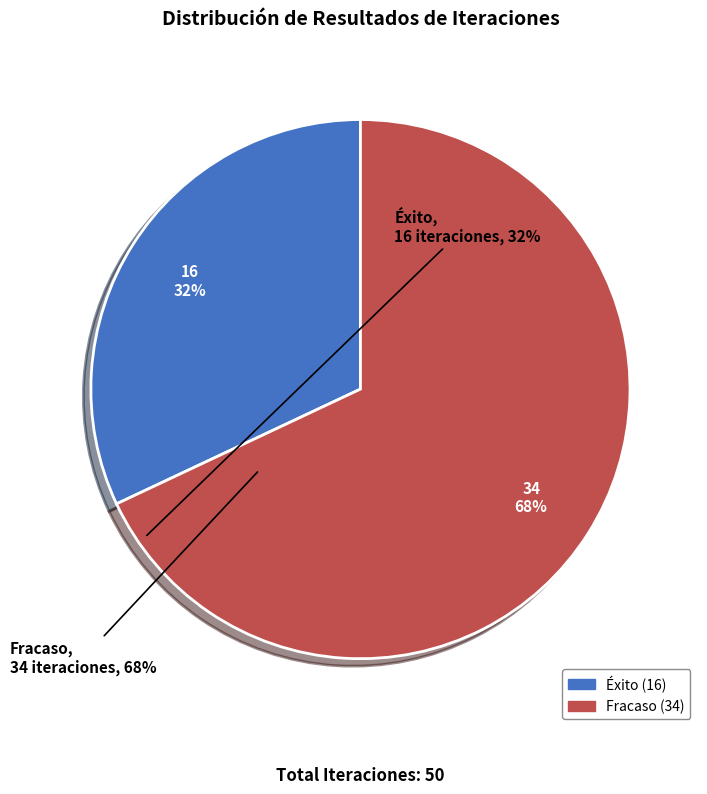

Approximately how many times larger is the value at Fracaso compared to Éxito?

2.1